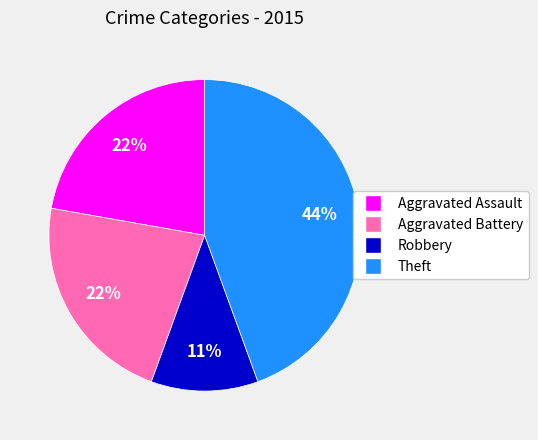

Is there any slice that represents more than half of the pie?

No